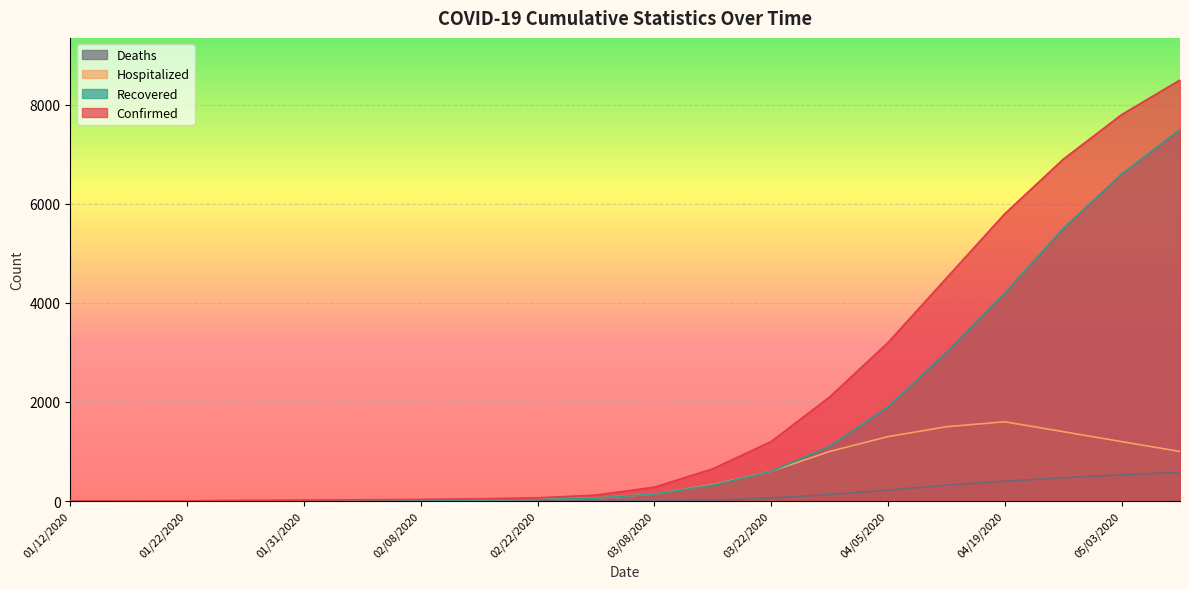

What is the total value across all series at 01/22/2020?

8